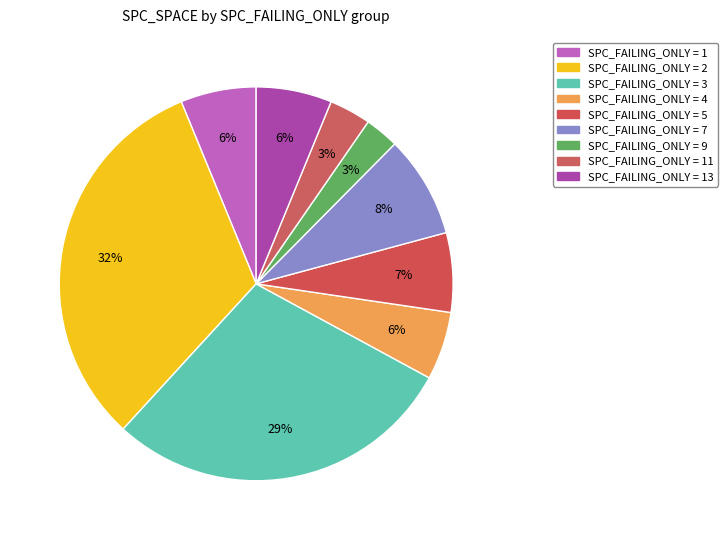

How many segments does this pie chart have?

9